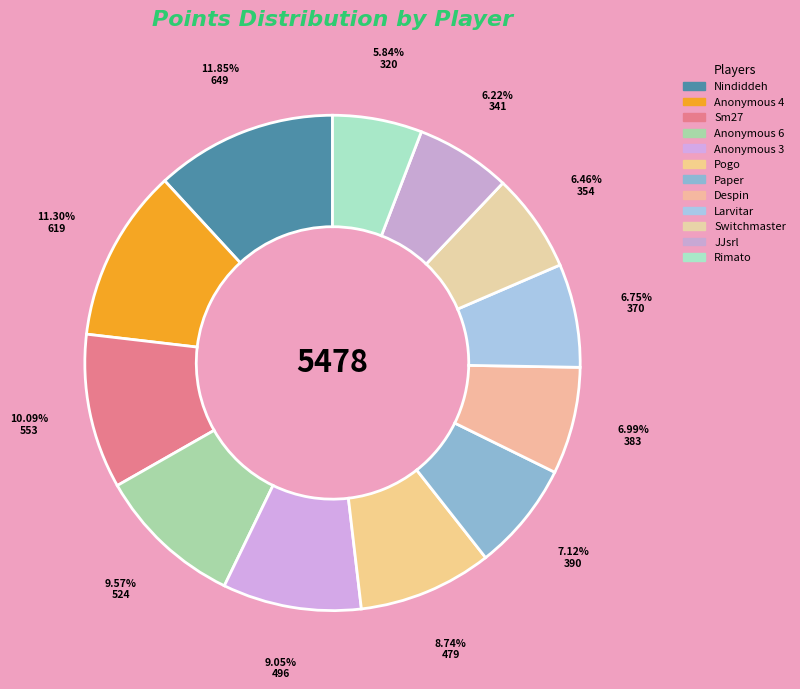

Is there any slice that represents more than half of the pie?

No